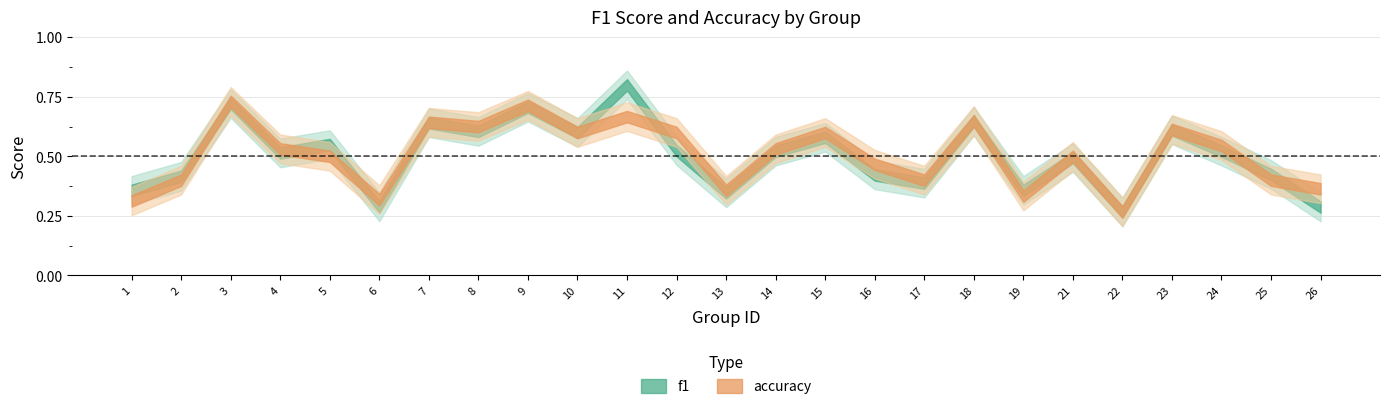

How many intersections are there between f1 and accuracy?

8